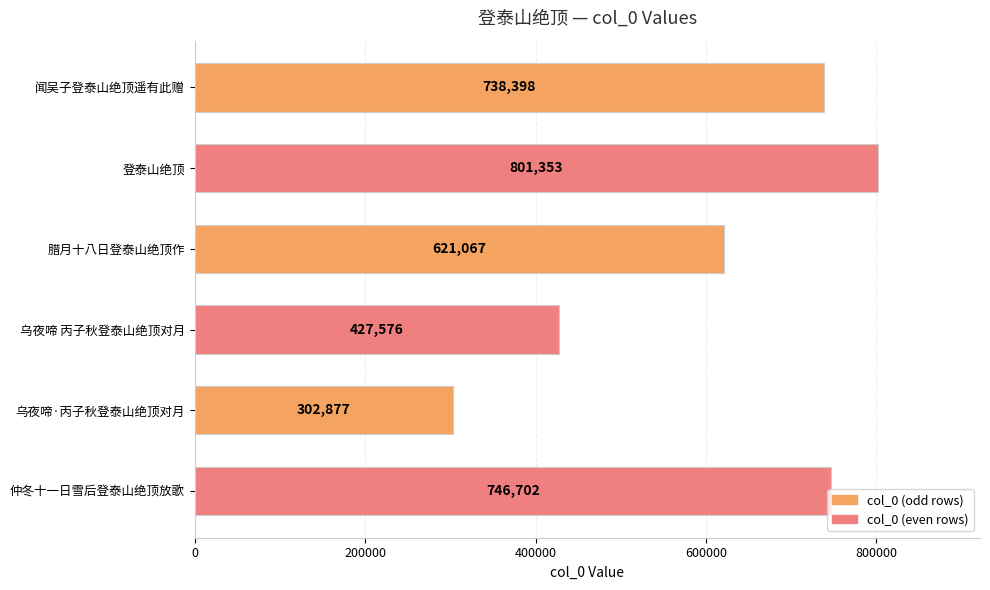

List the labels in order of value, largest first.

登泰山绝顶, 仲冬十一日雪后登泰山绝顶放歌, 闻吴子登泰山绝顶遥有此赠, 腊月十八日登泰山绝顶作, 乌夜啼 丙子秋登泰山绝顶对月, 乌夜啼·丙子秋登泰山绝顶对月